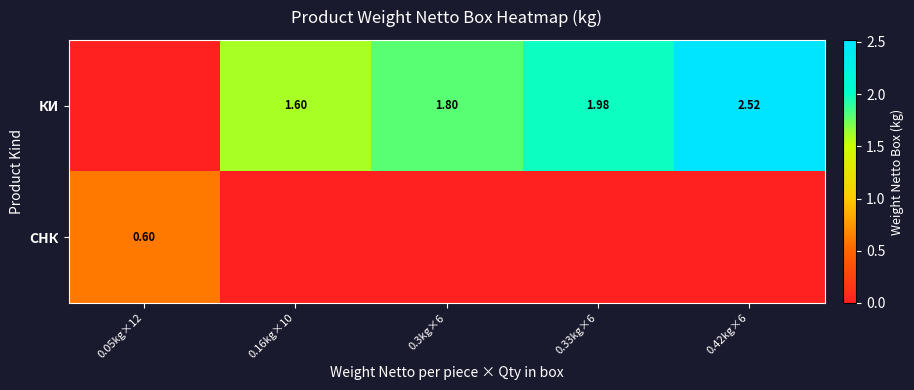

Which series has the largest total across all categories?

КИ